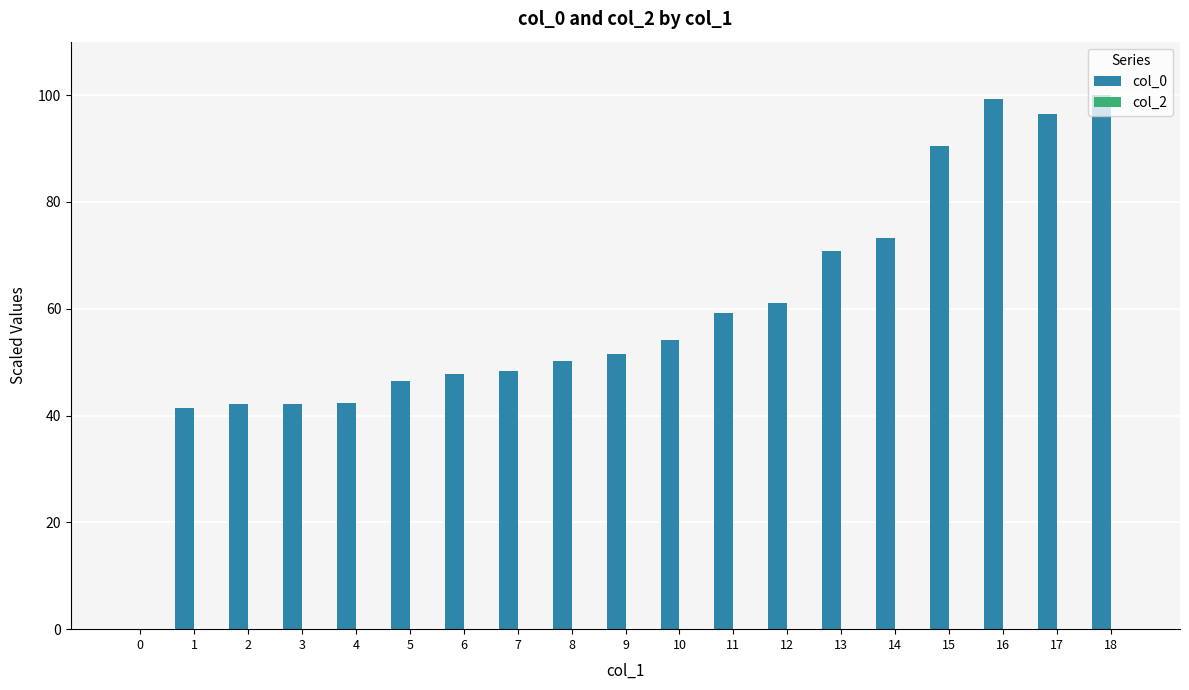

How many positive values are there?

18